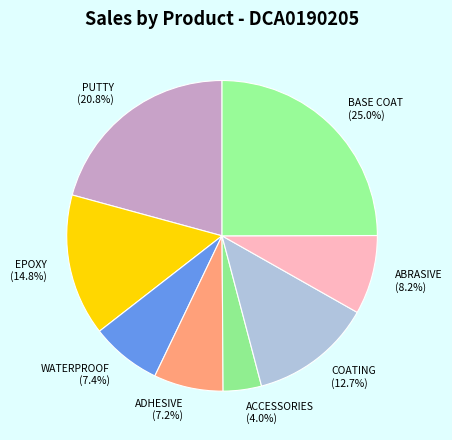

Approximately how many times larger is the value at COATING compared to WATERPROOF?

1.7